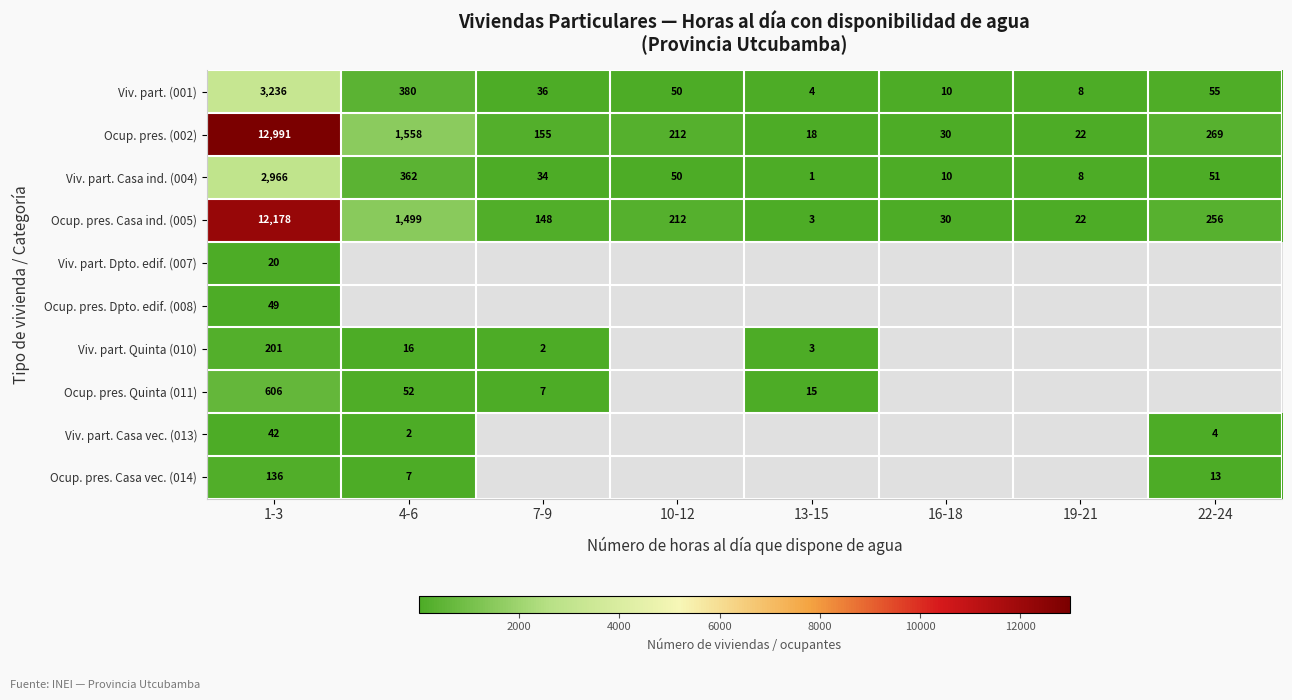

At which category is the sum across all series the highest?

1-3